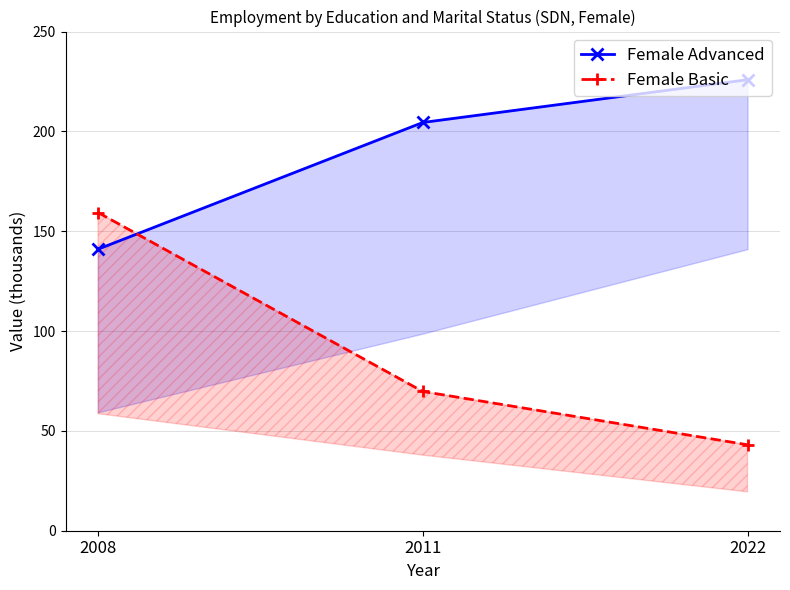

What is the total value across all series at 2008?

300.4